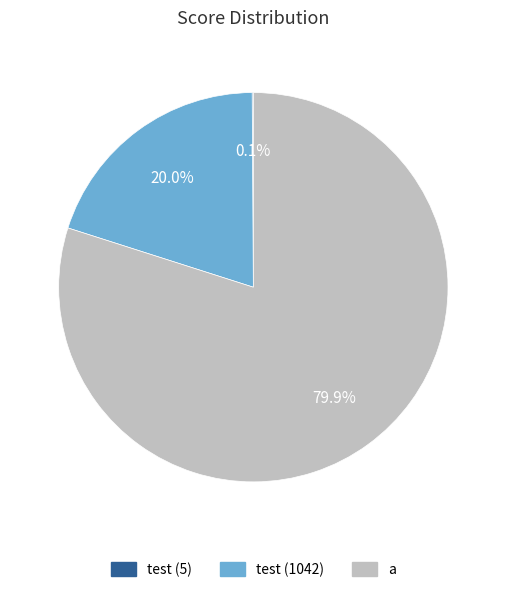

Between test (1042) and a, which is larger?

a